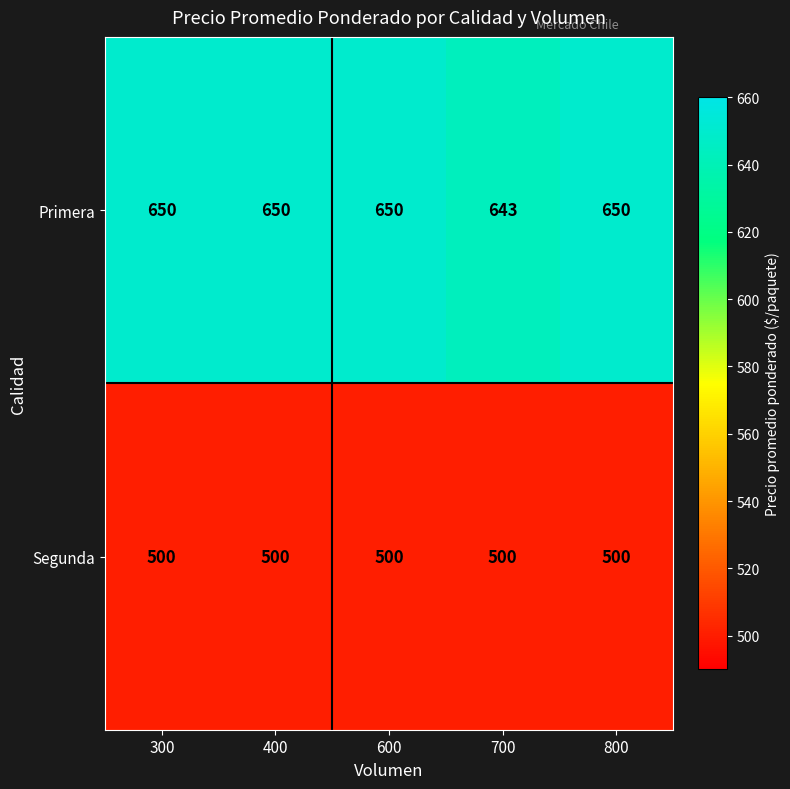

True or false: Segunda has a value of 500 at 600.

True